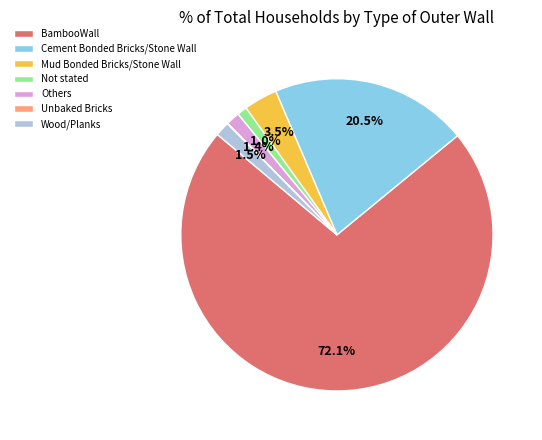

What is the total percentage of Cement Bonded Bricks/Stone Wall and Others?

21.9%